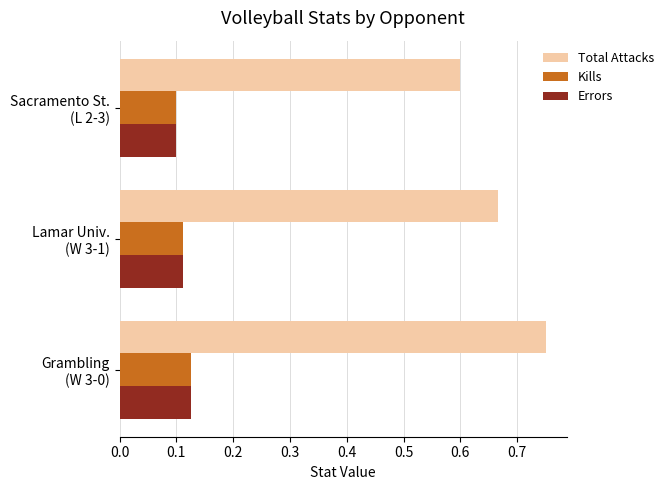

What is the minimum value for Total Attacks?

0.6